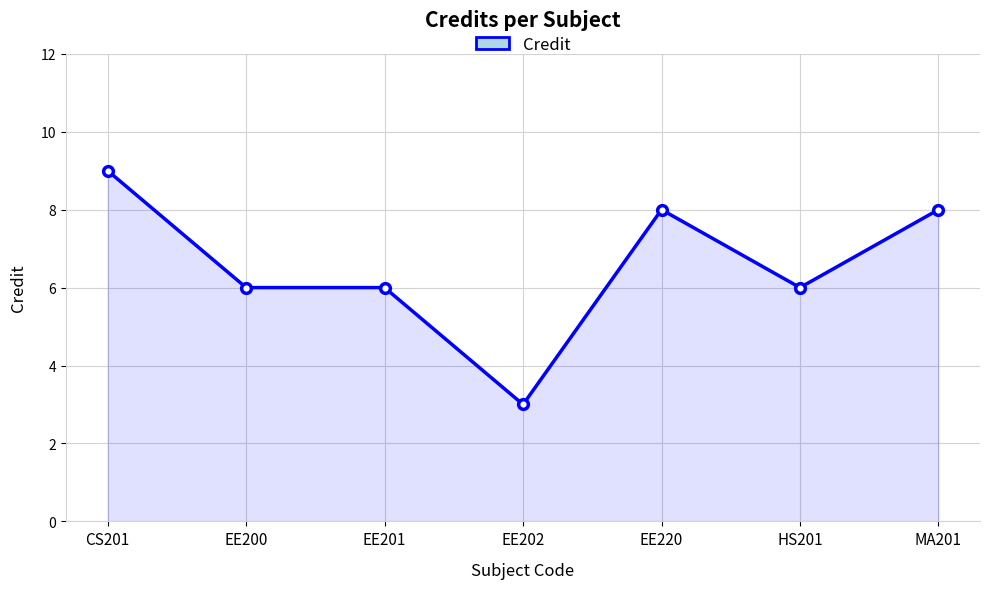

Is it true that the value at EE220 is 8?

True